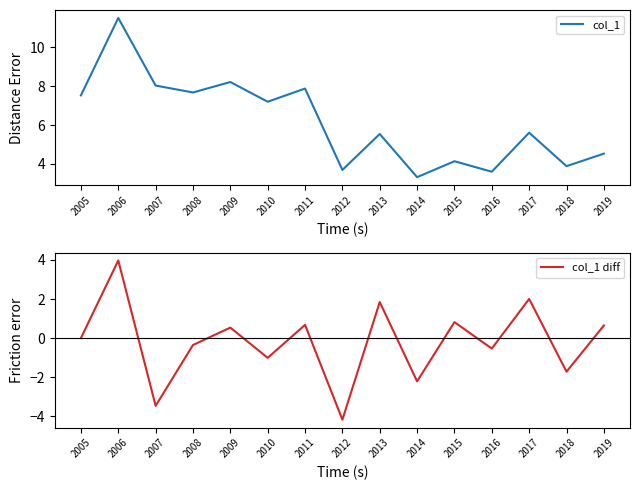

Which series has the largest total across all categories?

col_1